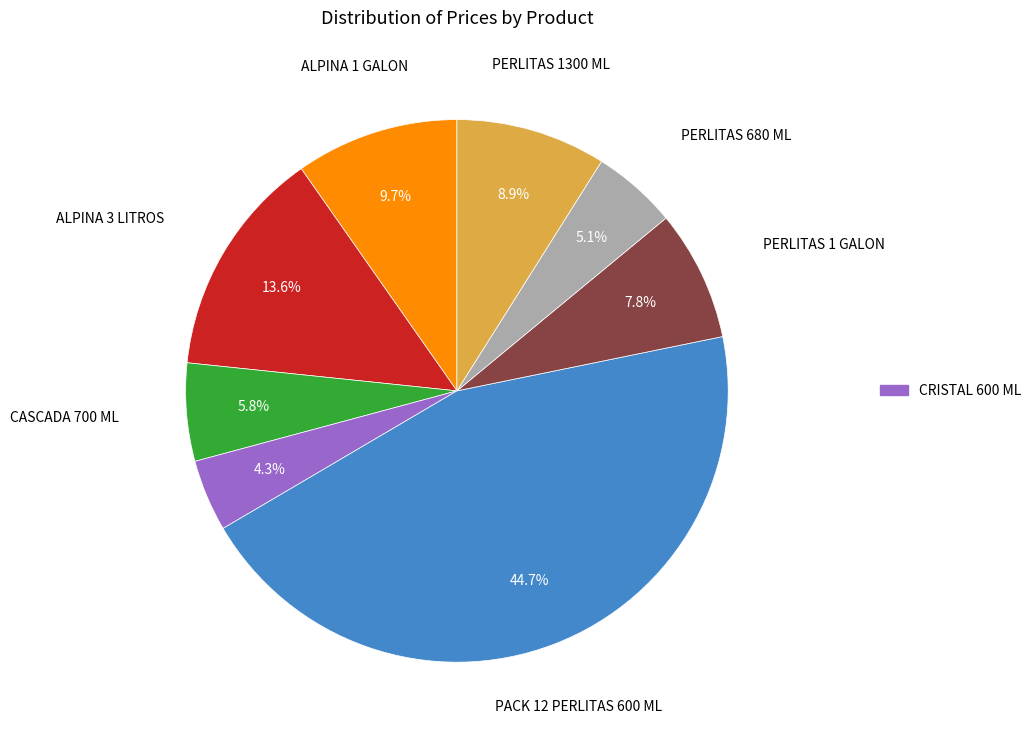

How many slices are in this pie chart?

8